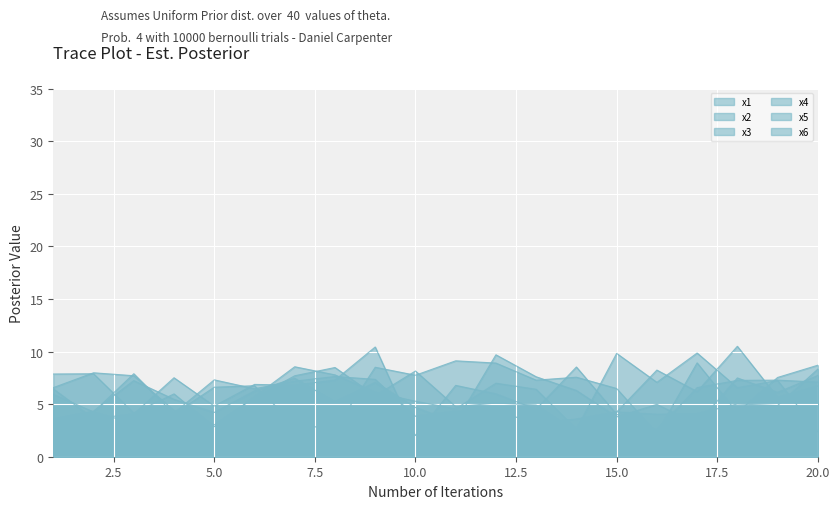

Is it true that x1 equals 1.5 at 8?

False